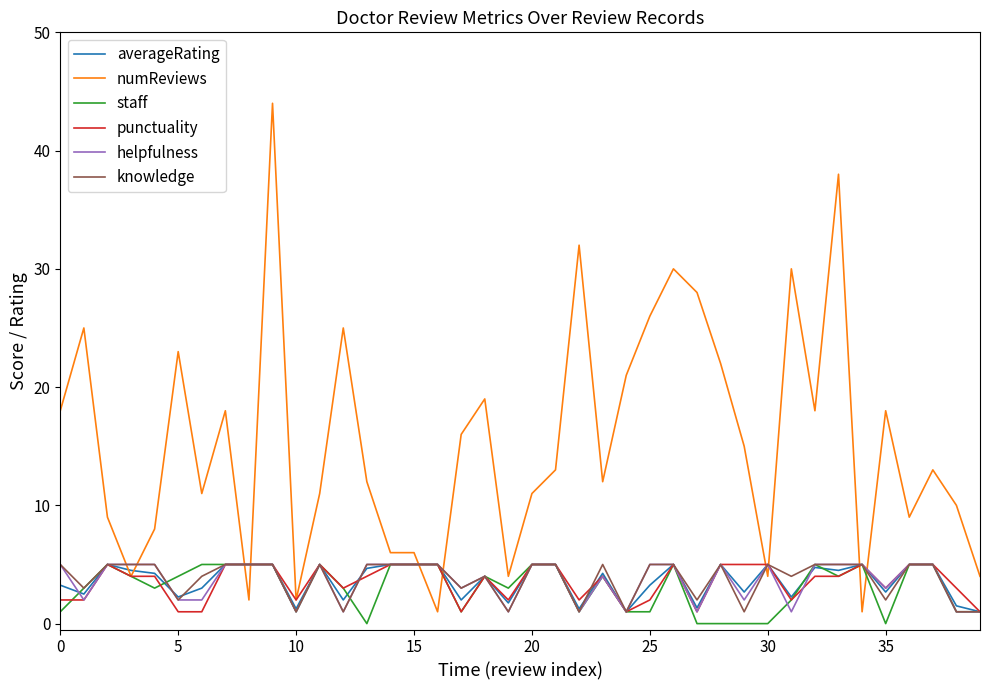

True or false: numReviews and knowledge cross at least once.

True